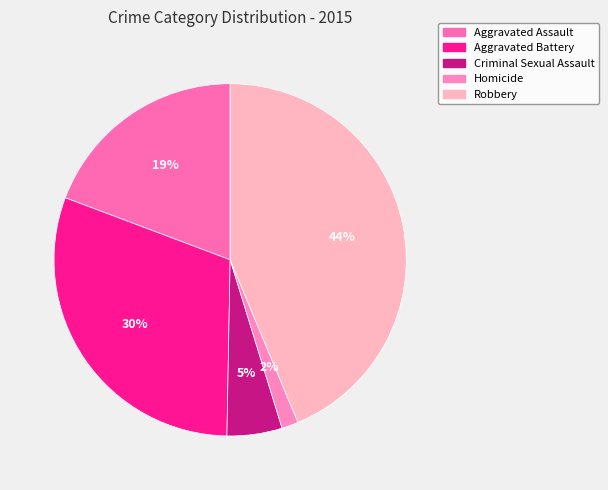

Count the number of slices in the pie.

5